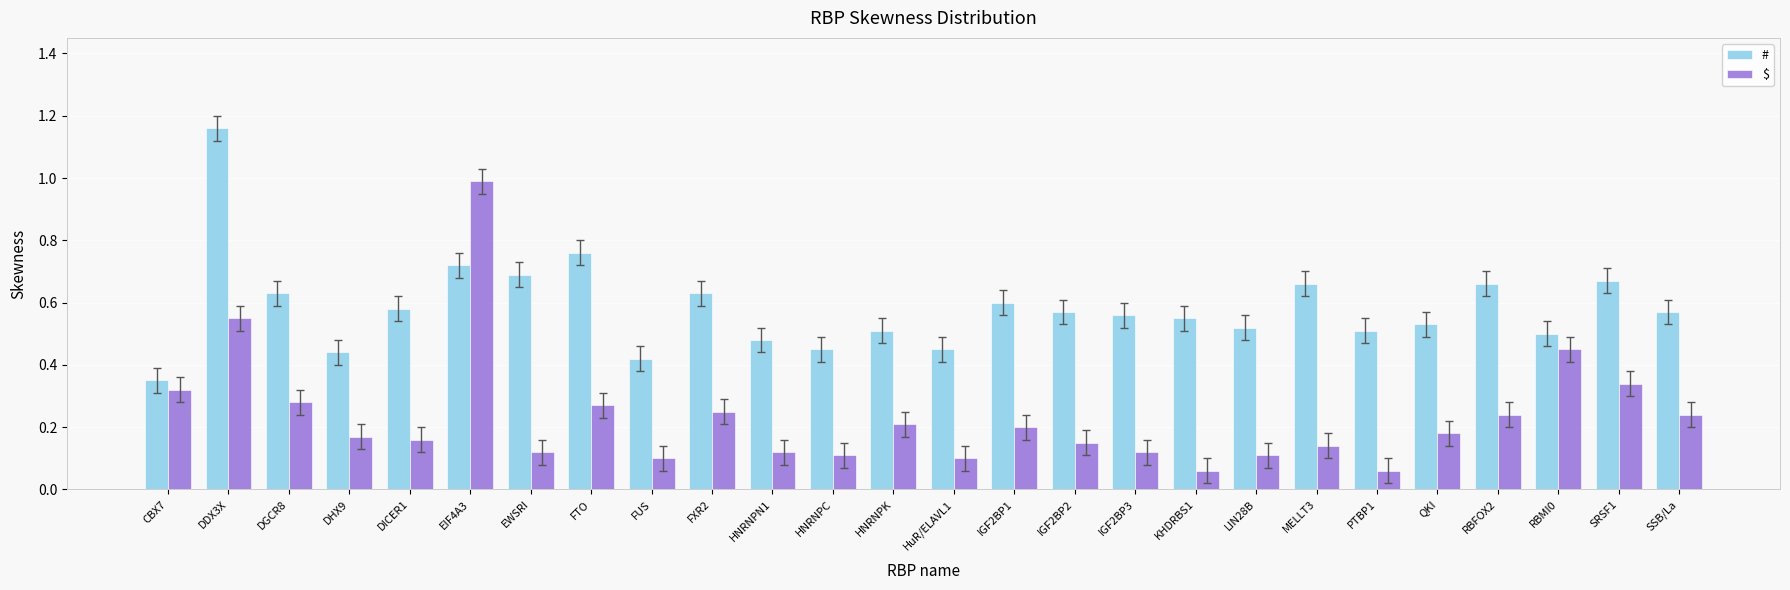

At which category does the chart reach its peak across all series?

DDX3X